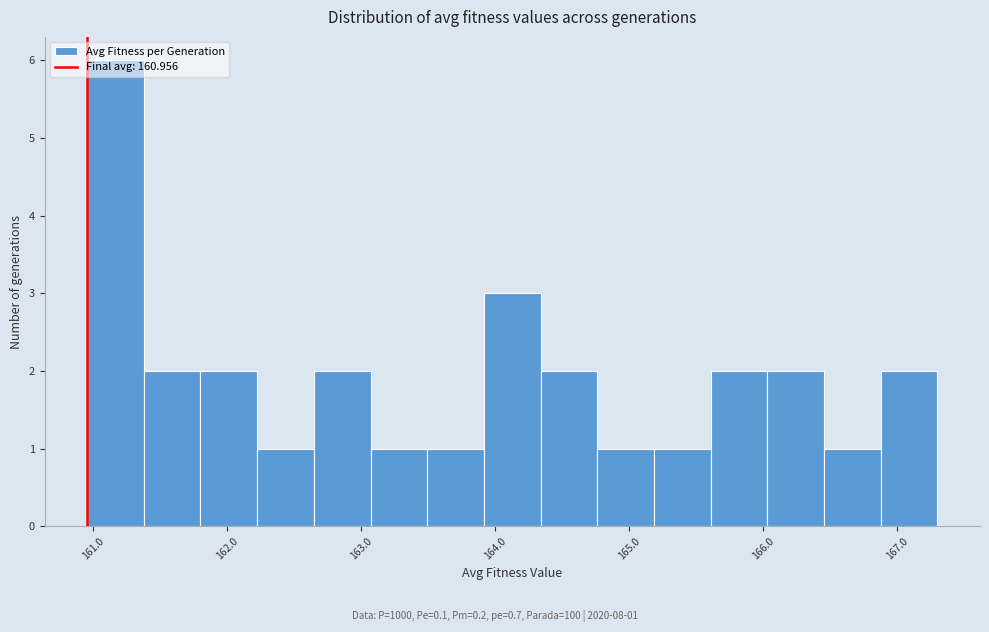

Over which range of the x-axis is the bar tallest?

161.0 to 161.4